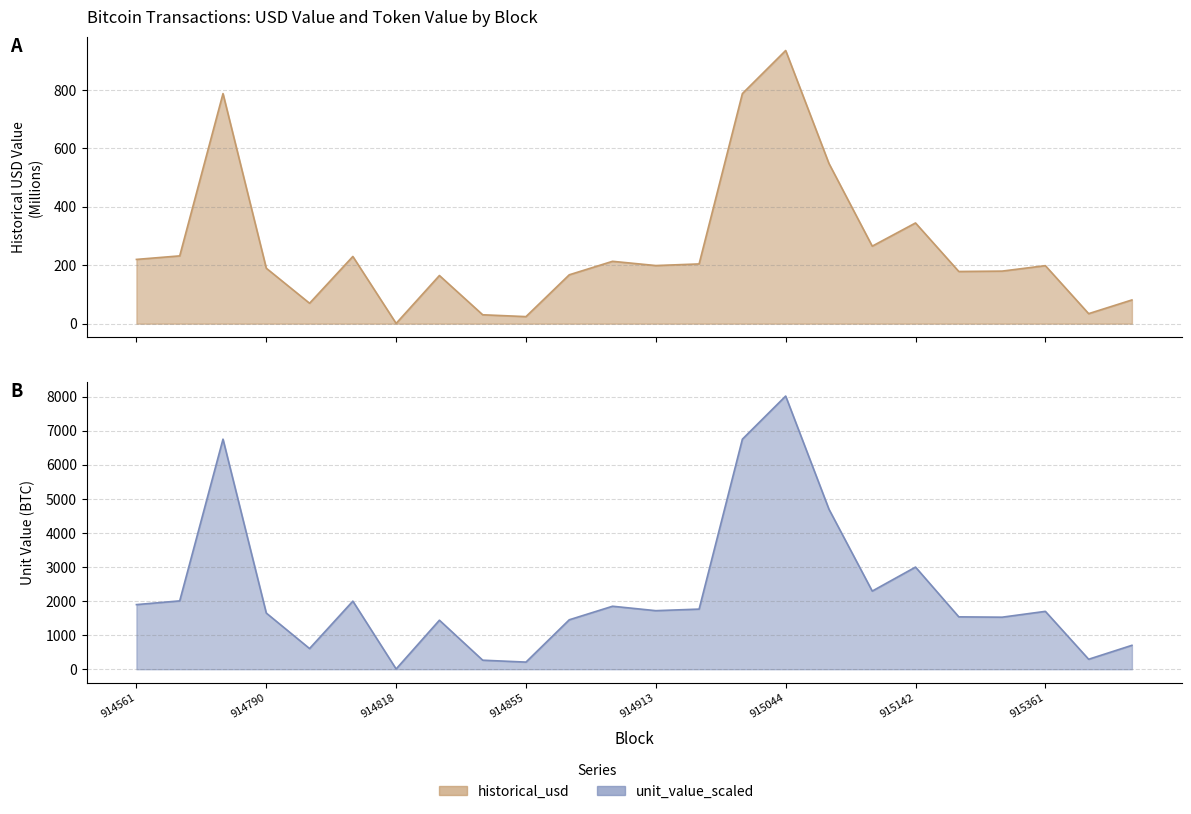

True or false: unit_value_scaled has a value of 3000.0 at 915142.

True